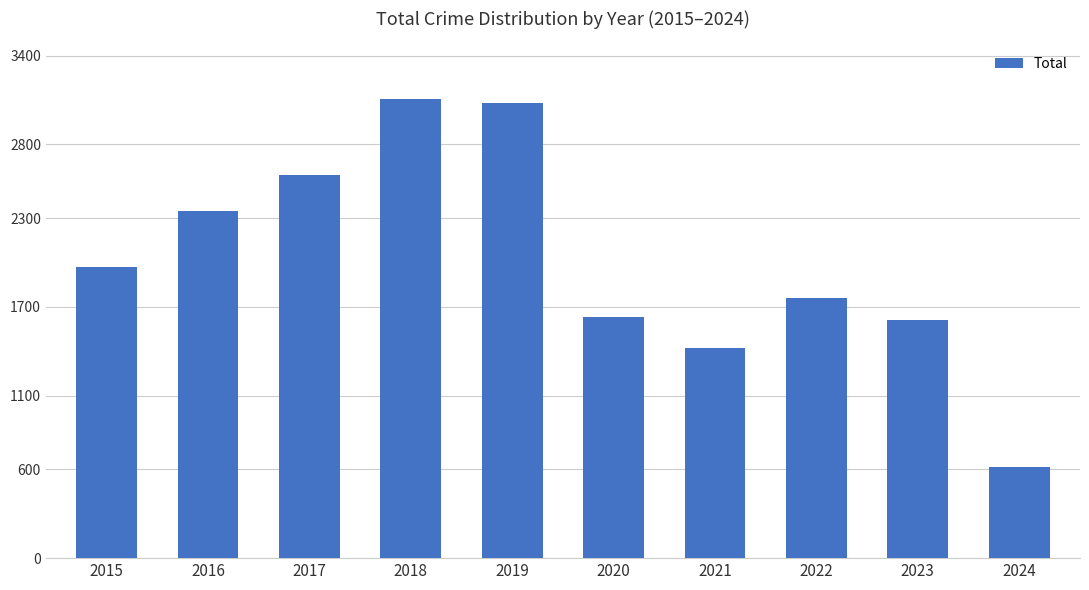

Reading right to left, extract all data points from this chart.

2024=617	2023=1610	2022=1760	2021=1422	2020=1634	2019=3080	2018=3105	2017=2592	2016=2352	2015=1968